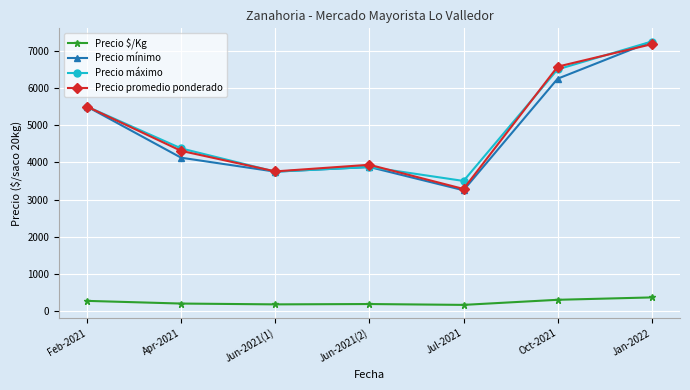

The Precio promedio ponderado series shows 6574 at Oct-2021. True or false?

True